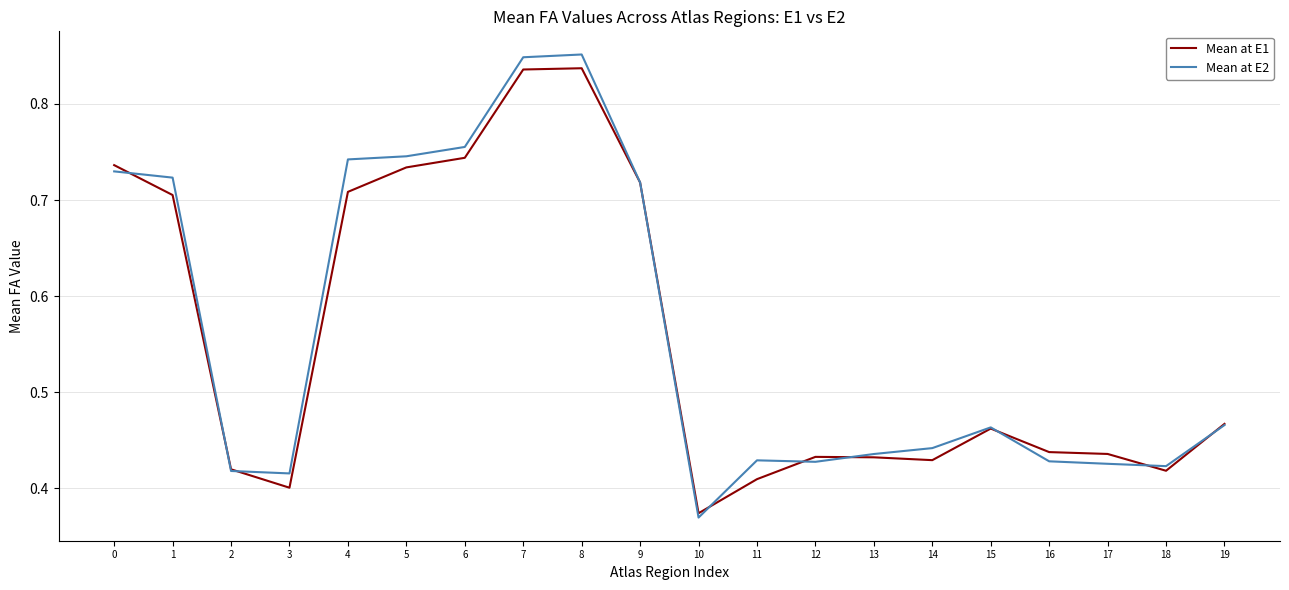

Is this an area chart (filled region under the line)?

No